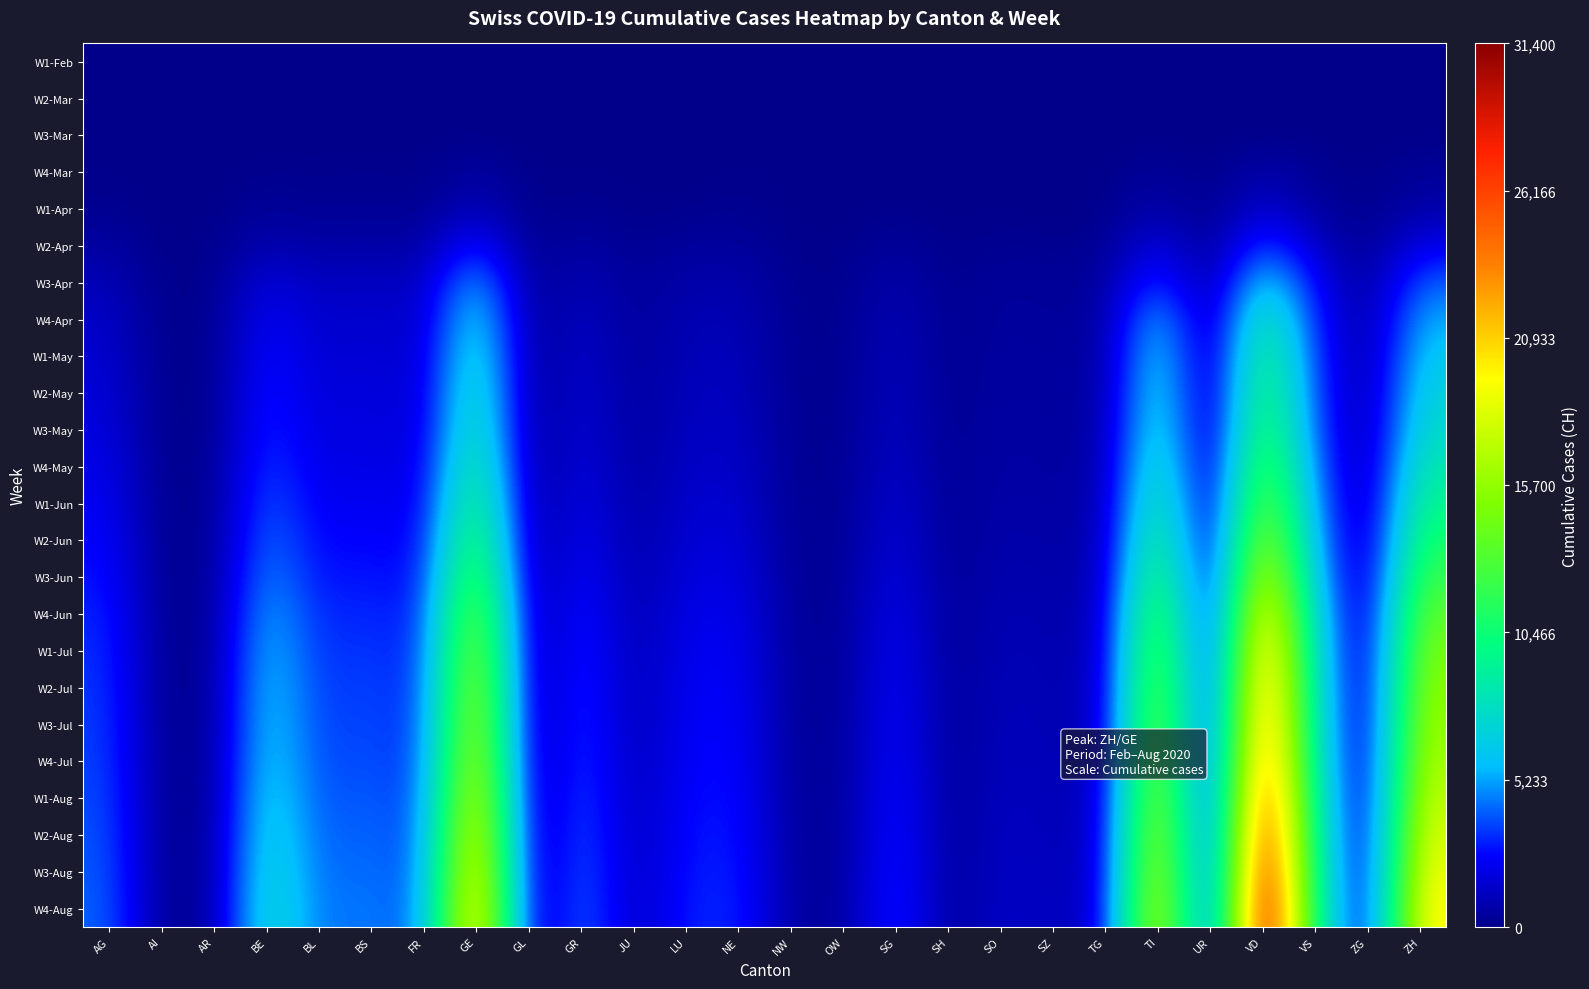

At SG, list the series in order from largest to smallest.

W4-Aug, W3-Aug, W2-Aug, W1-Aug, W4-Jul, W3-Jul, W2-Jul, W1-Jul, W4-Jun, W3-Jun, W2-Jun, W1-Jun, W4-May, W3-May, W2-May, W1-May, W4-Apr, W3-Apr, W2-Apr, W1-Apr, W3-Mar, W1-Feb, W2-Mar, W4-Mar